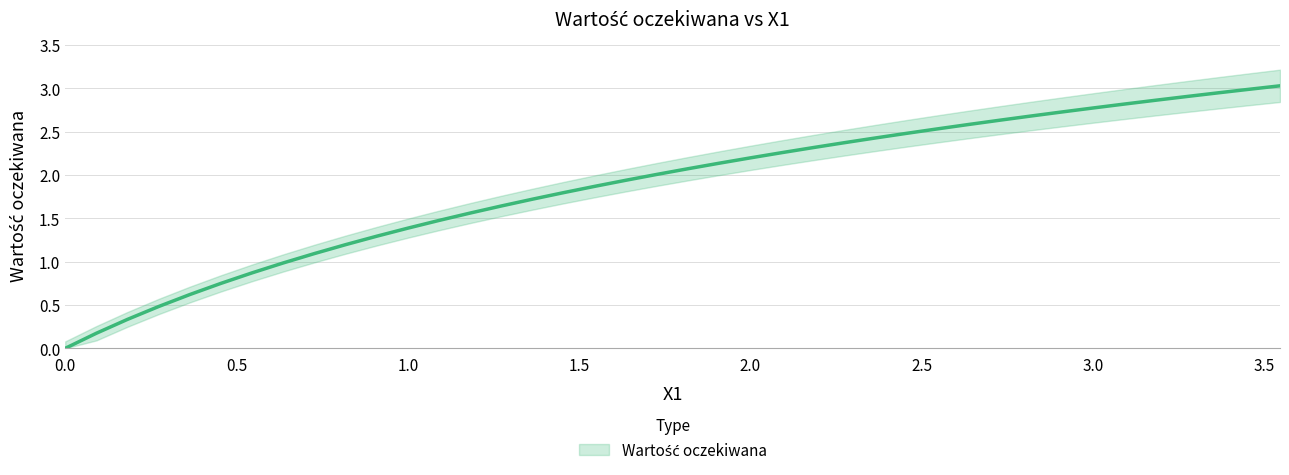

What is the difference between the maximum and minimum values?

3.0